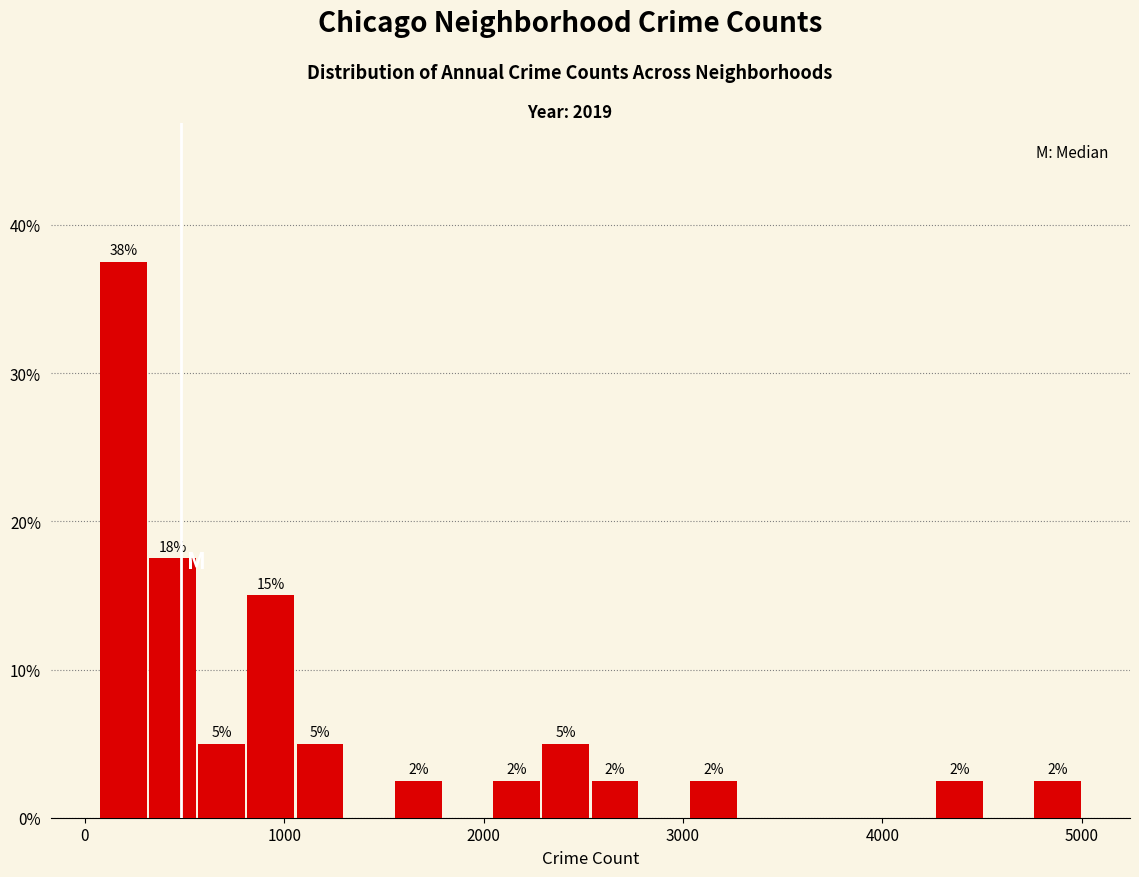

Read against the x-axis, roughly where is the centre of the tallest bar?

200